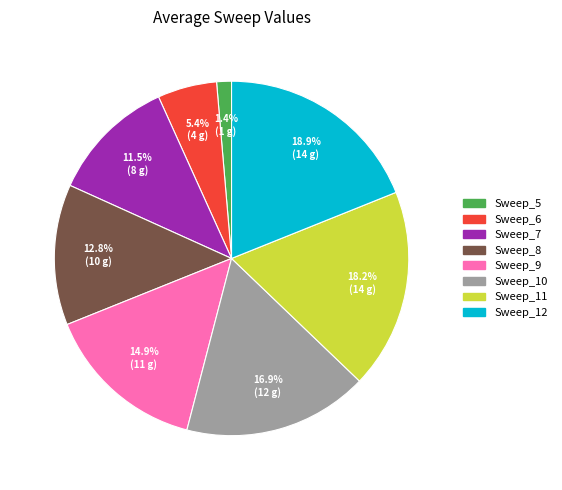

Does any single category account for the majority?

No